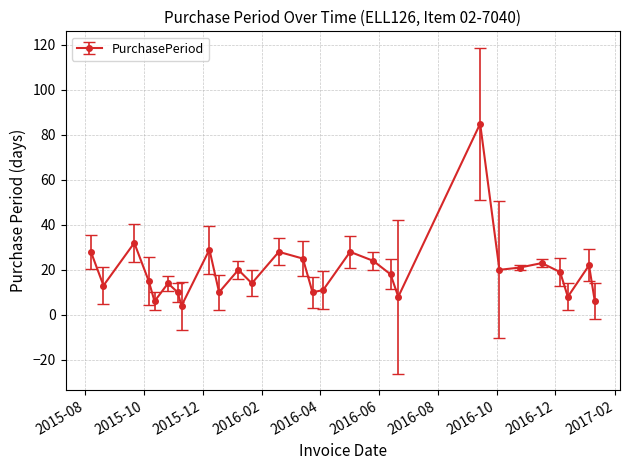

What is the difference between the second highest and second lowest values?

26